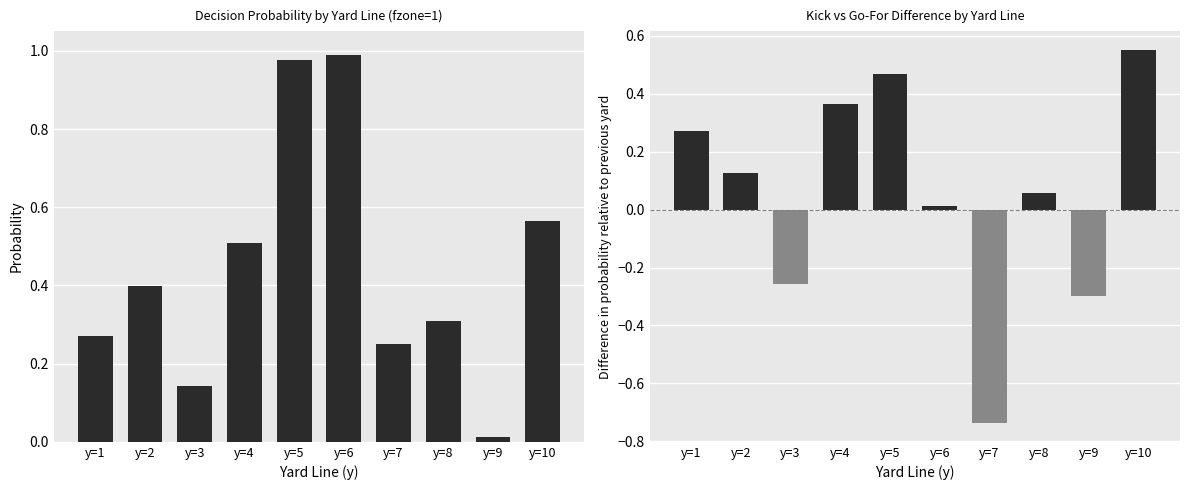

How many groups of bars are there?

10